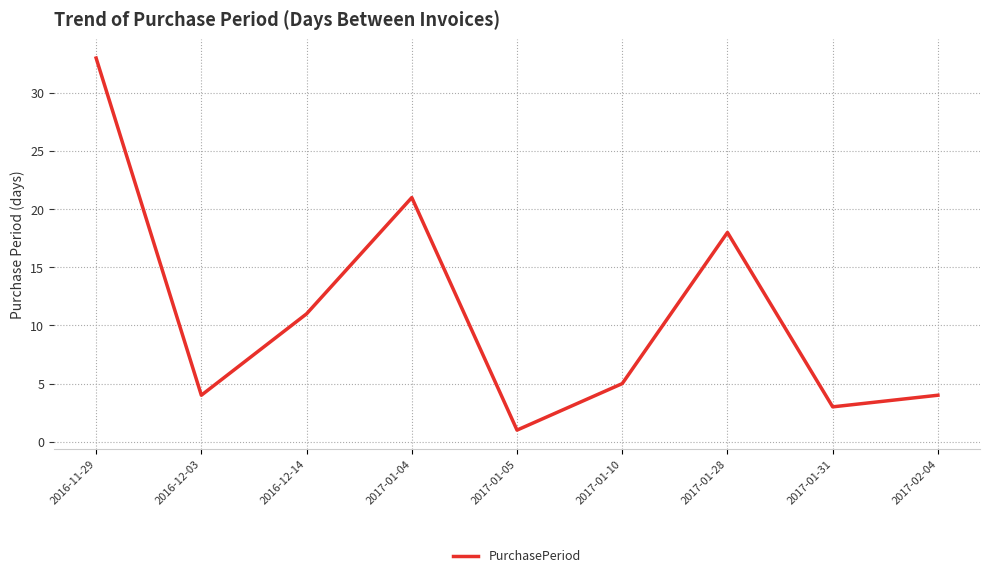

Approximately how many times larger is the value at 2017-01-05 compared to 2016-12-14?

0.1